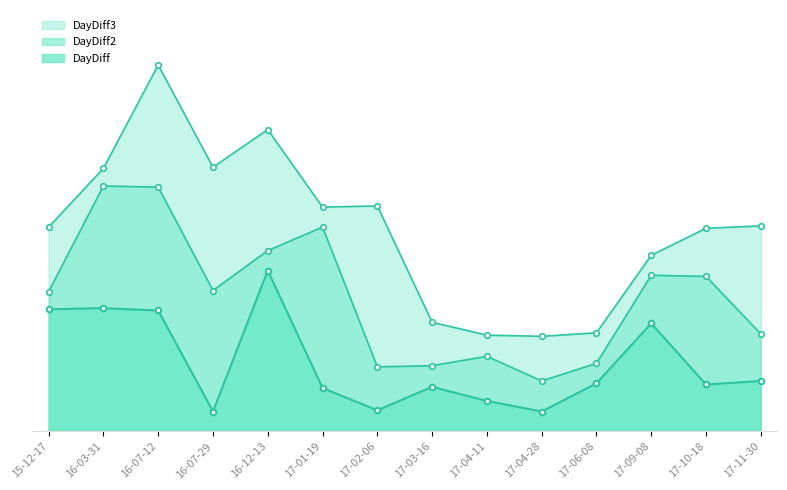

How many data points in DayDiff3_line are less than 175?

7